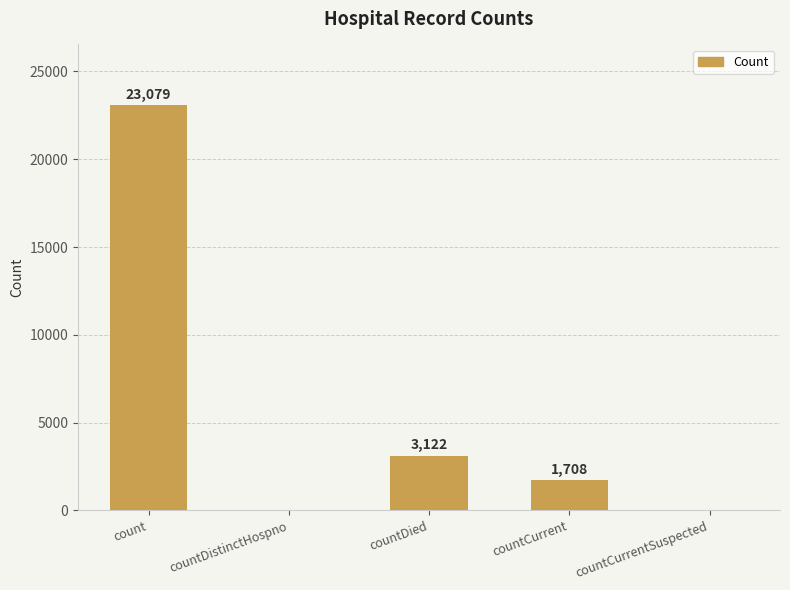

The chart shows a value of -9333 at countDistinctHospno. True or false?

False